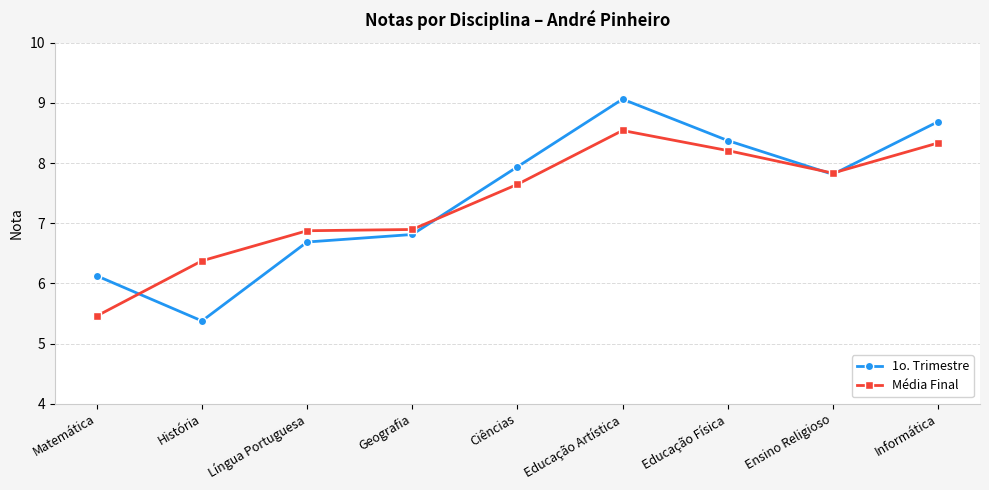

What is the value of the Média Final point at the 5th from the left?

7.6